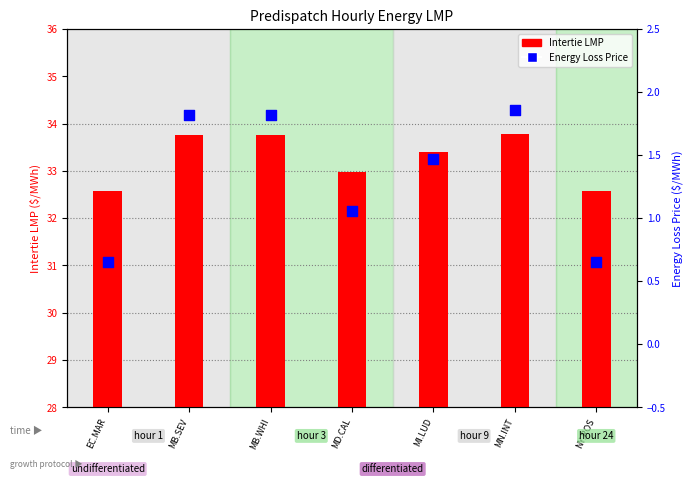

At how many categories does at least one series exceed 9?

7